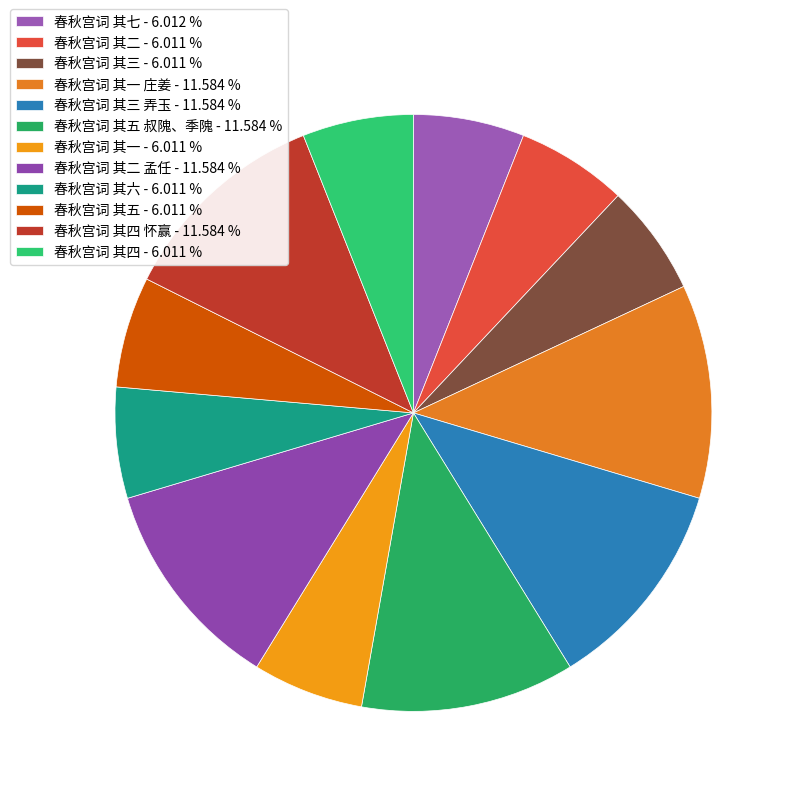

Is there a majority slice in this chart?

No